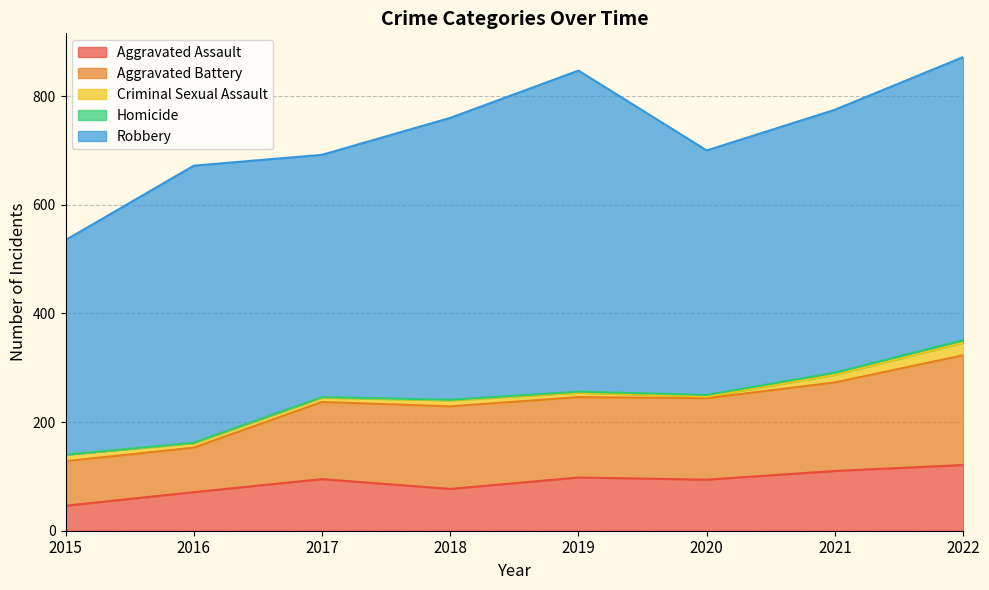

What is the total value across all series at 2018?

760